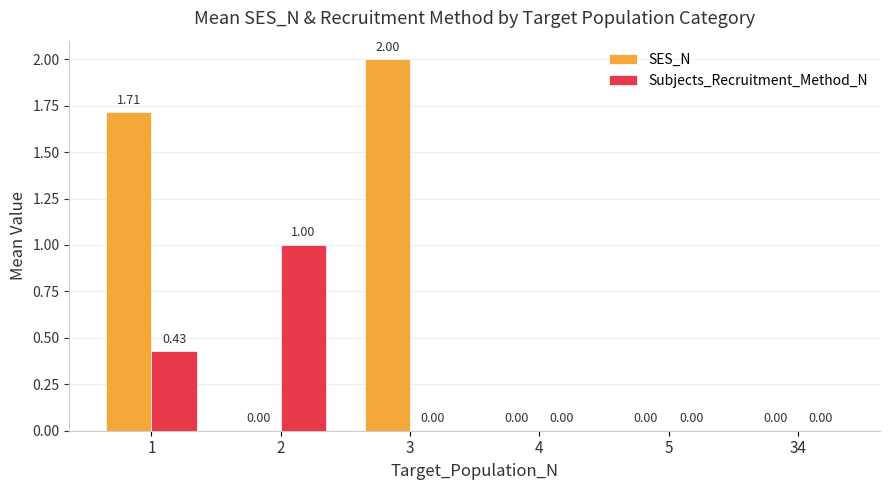

Which series has the largest total across all categories?

SES_N